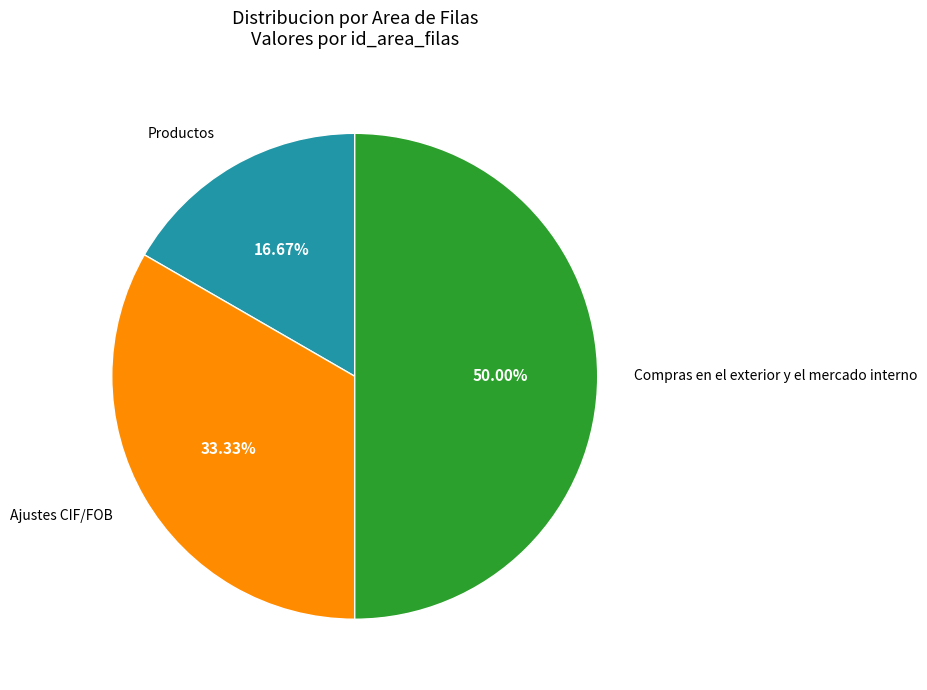

What percentage is the Ajustes CIF/FOB slice, to the nearest percent?

33%